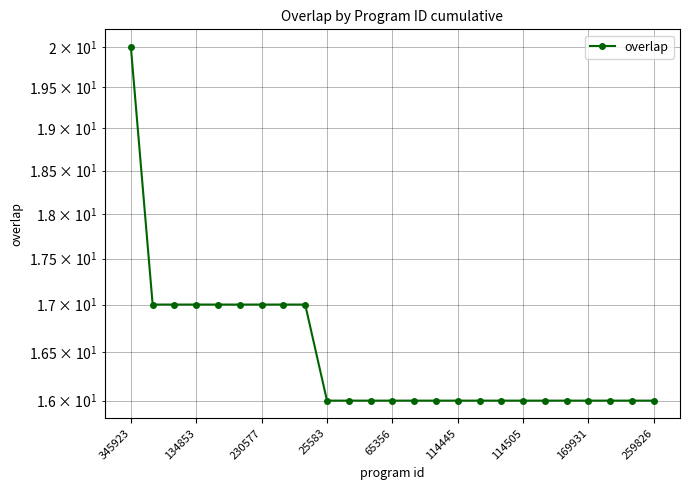

Reading left to right, list all the values displayed in this chart.

20	17	17	17	17	17	17	17	17	16	16	16	16	16	16	16	16	16	16	16	16	16	16	16	16